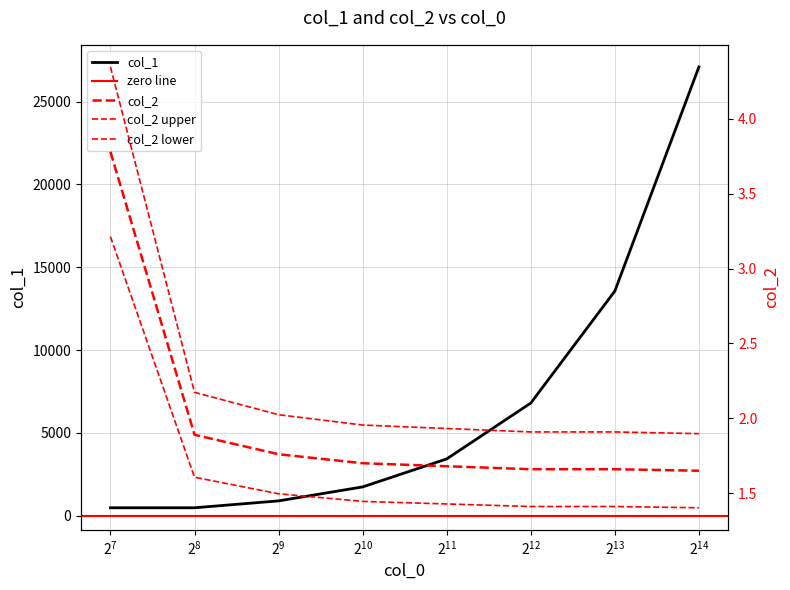

What is the maximum value for col_1?

27100